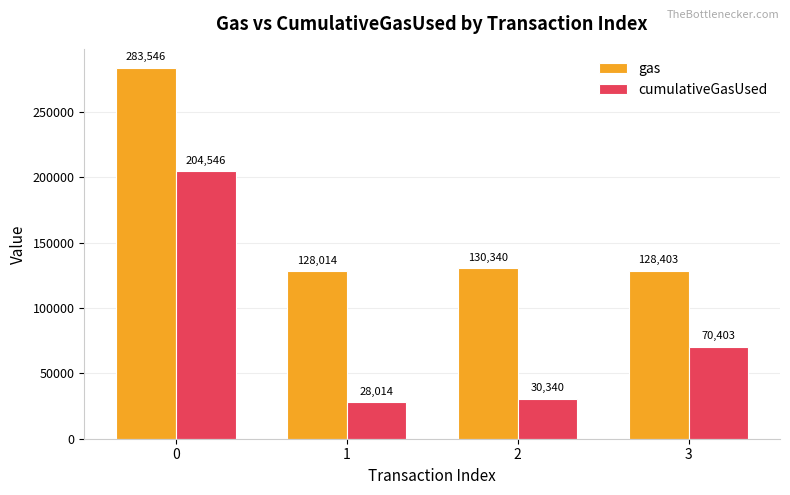

Is it true that gas equals 175679 at 1?

False